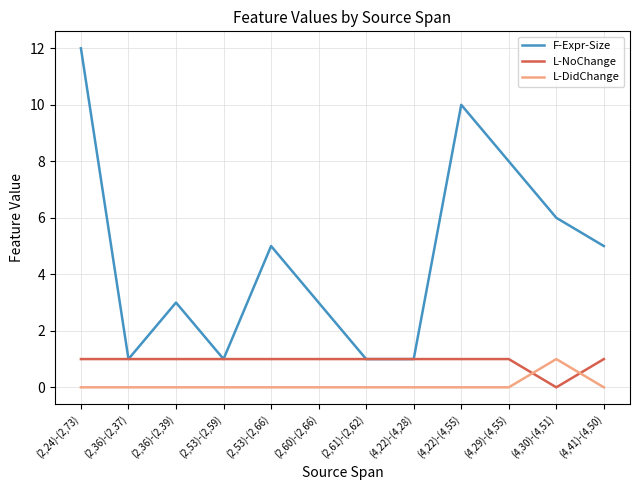

What position from the left is (4,22)-(4,28)?

8